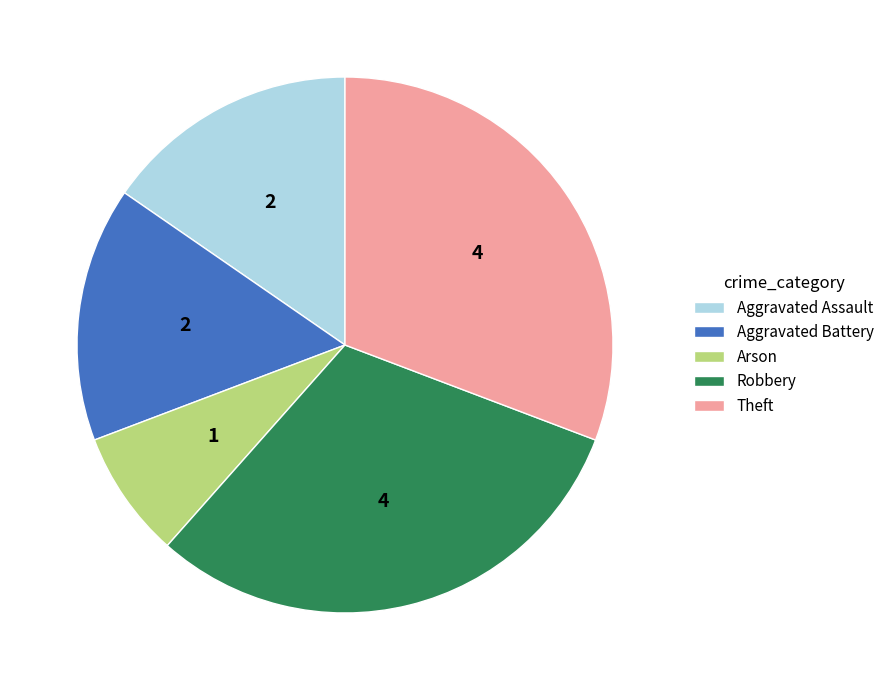

Is Aggravated Battery the majority of the pie?

No